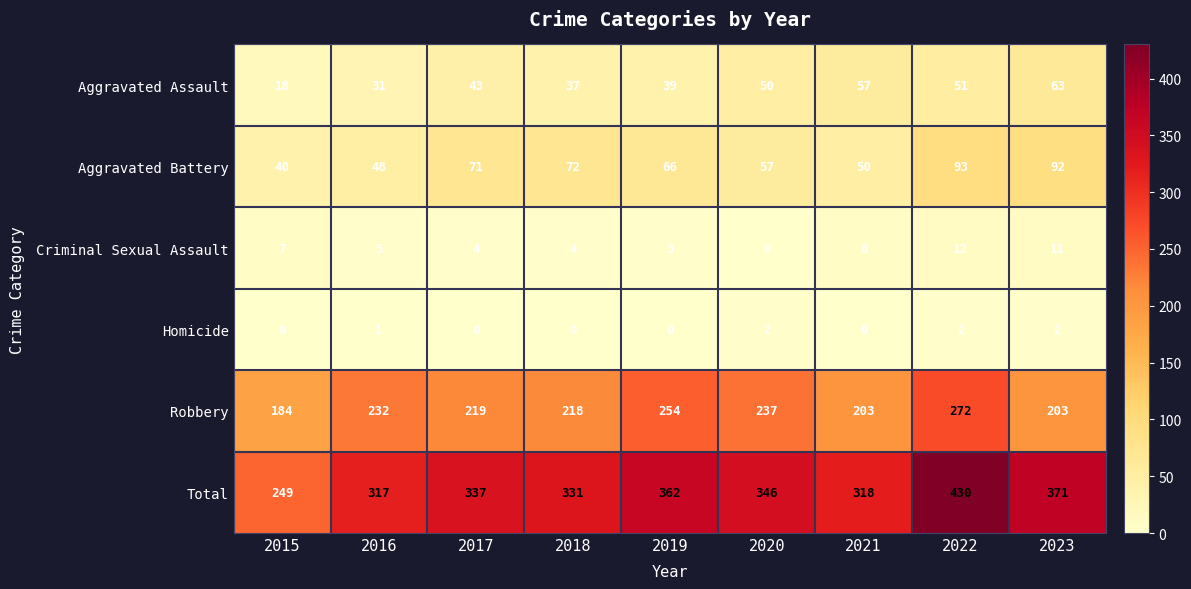

Is it true that Total equals 430 at 2022?

True